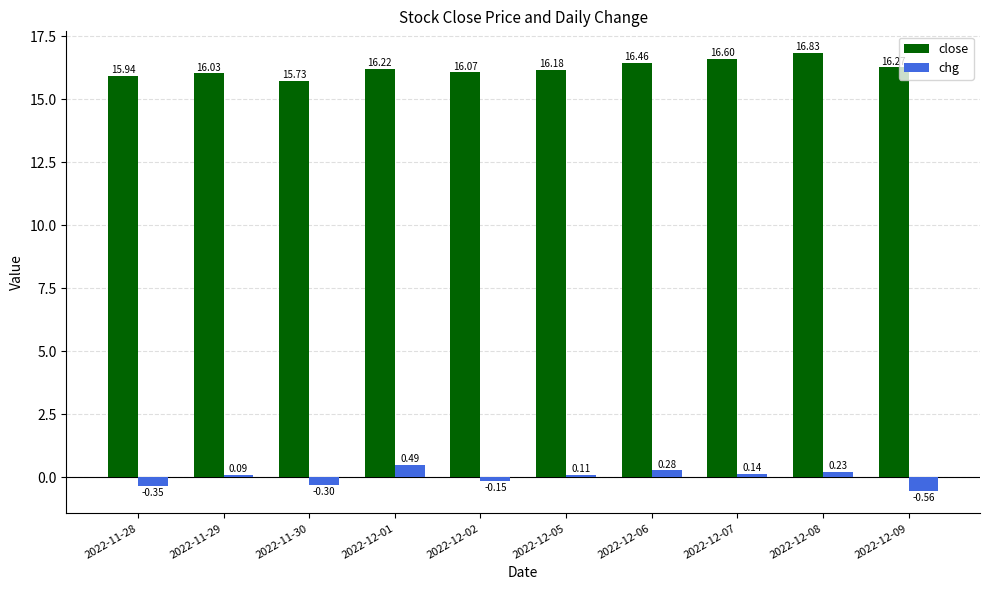

Which series changed the most between 2022-12-02 and 2022-12-06?

chg